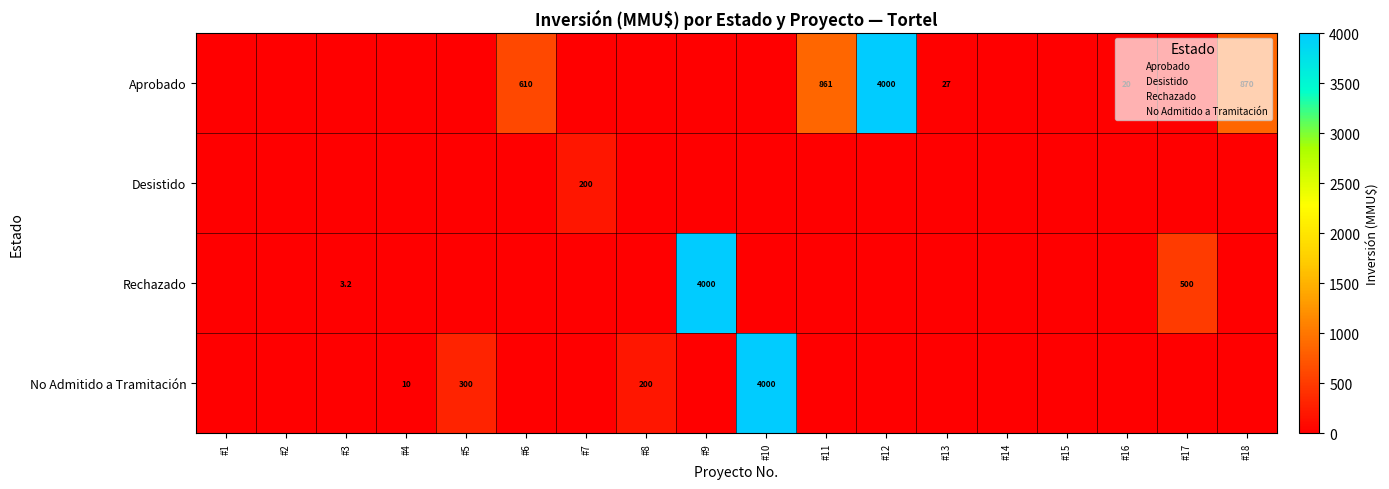

What is the highest value of the Aprobado series?

4000.0